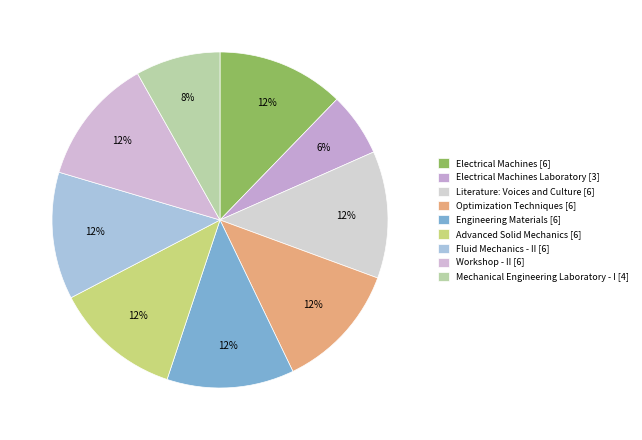

How many slices are in this pie chart?

9